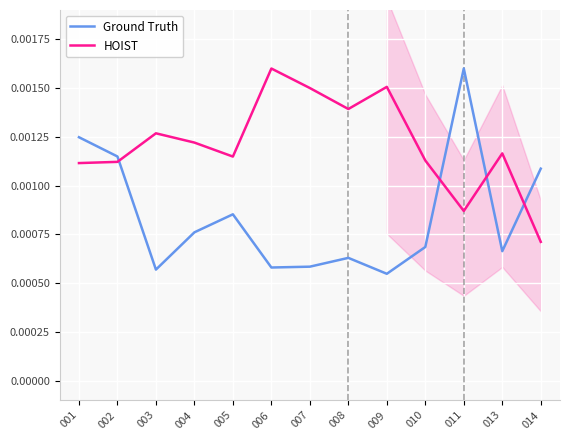

Is the value of HOIST at 008 greater than the value of Ground Truth at 010?

Yes